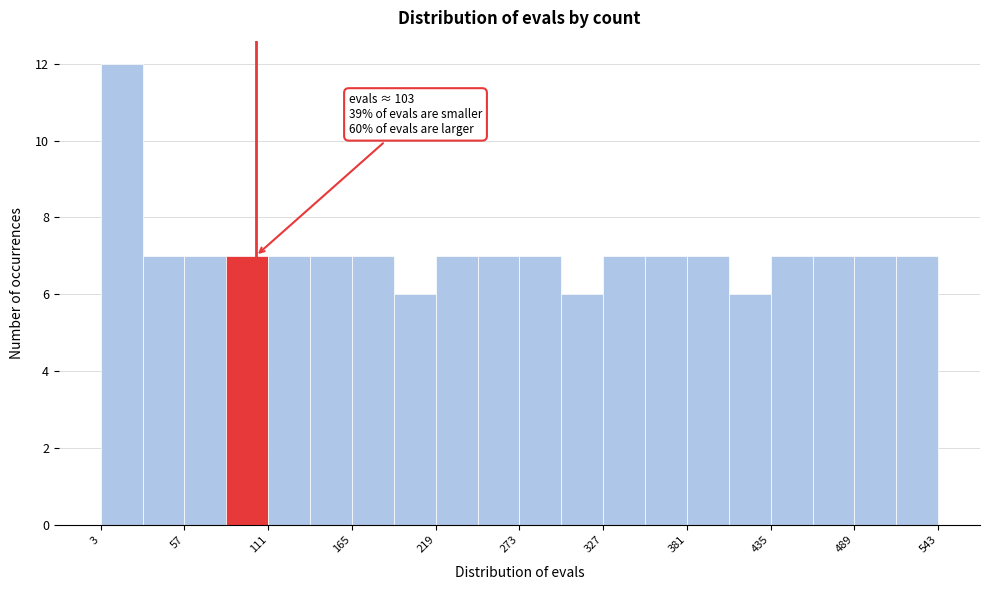

Read against the x-axis, roughly where is the centre of the tallest bar?

20